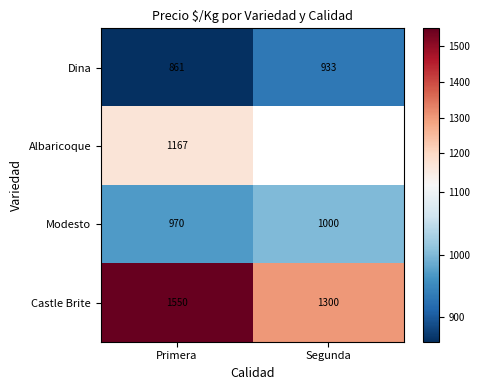

At how many categories does at least one series exceed 1112?

2